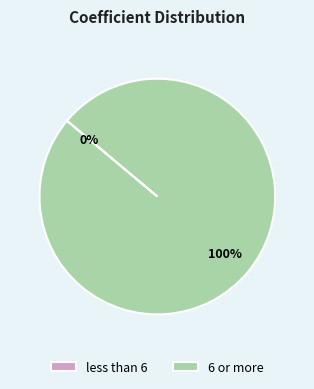

Does 6 or more account for over 50% of the chart?

Yes